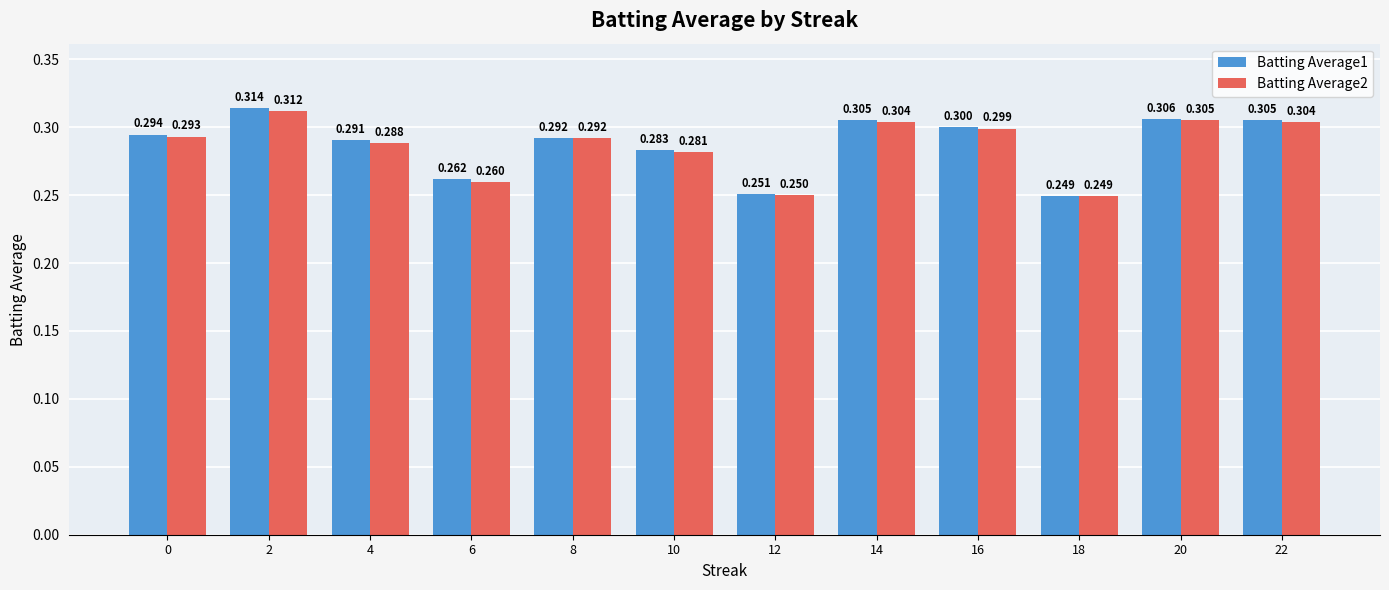

Is the value of Batting Average2 at 6 greater than the value of Batting Average1 at 22?

No